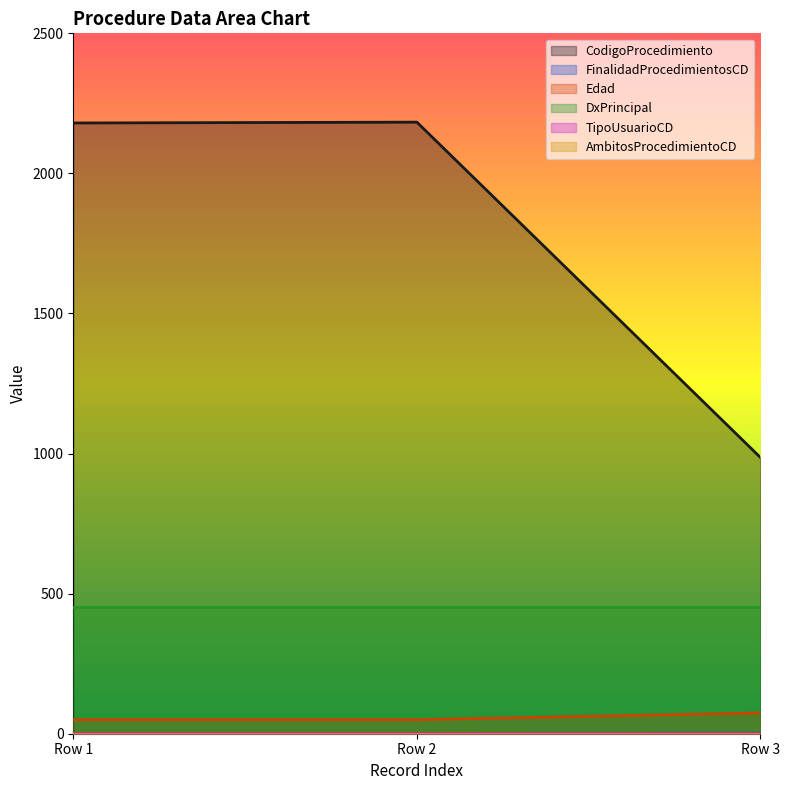

How many Edad values are between 50 and 74?

3